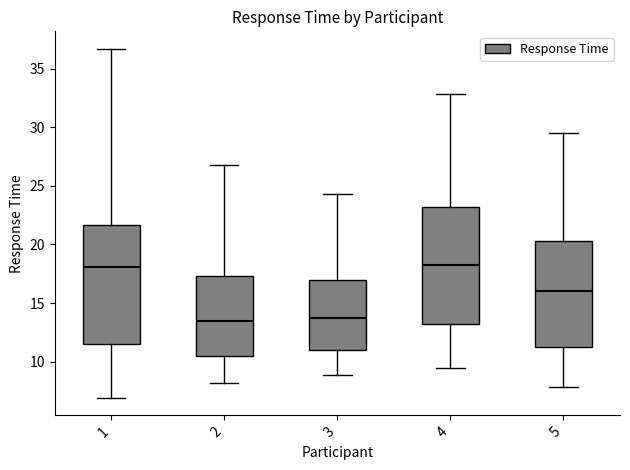

Reading left to right, read every box against the y-axis: the position of its median line, the range the box covers, and the ends of its whiskers. The values are not printed on the chart, so give them approximately, as read against the axis.

1: median 18.0, box 11.5 to 21.5, whiskers 7.0 to 36.5
2: median 13.5, box 10.5 to 17.5, whiskers 8.0 to 27.0
3: median 14.0, box 11.0 to 17.0, whiskers 9.0 to 24.5
4: median 18.5, box 13.5 to 23.0, whiskers 9.5 to 33.0
5: median 16.0, box 11.5 to 20.5, whiskers 8.0 to 29.5